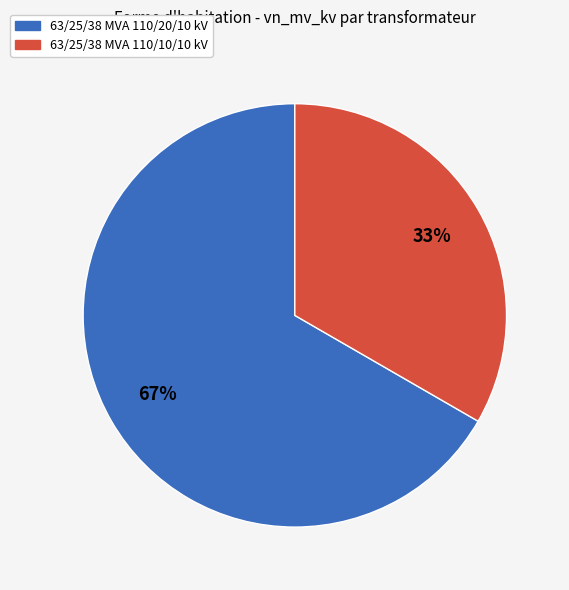

Is the sum of 63/25/38 MVA 110/20/10 kV and 63/25/38 MVA 110/10/10 kV greater than half?

Yes